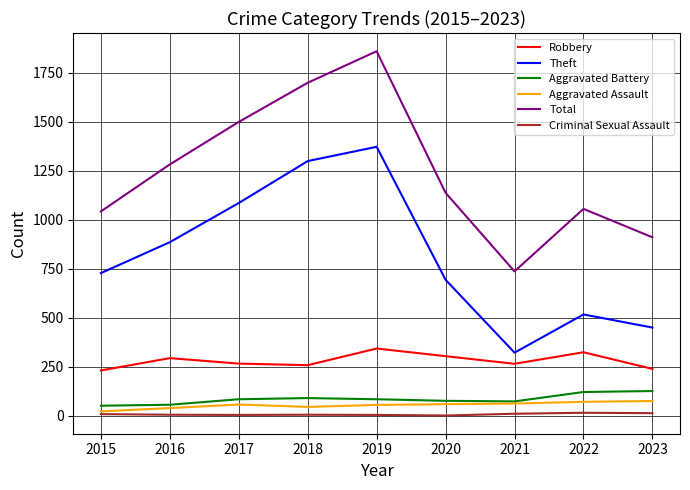

Is the value of Total at 2016 greater than the value of Robbery at 2019?

Yes